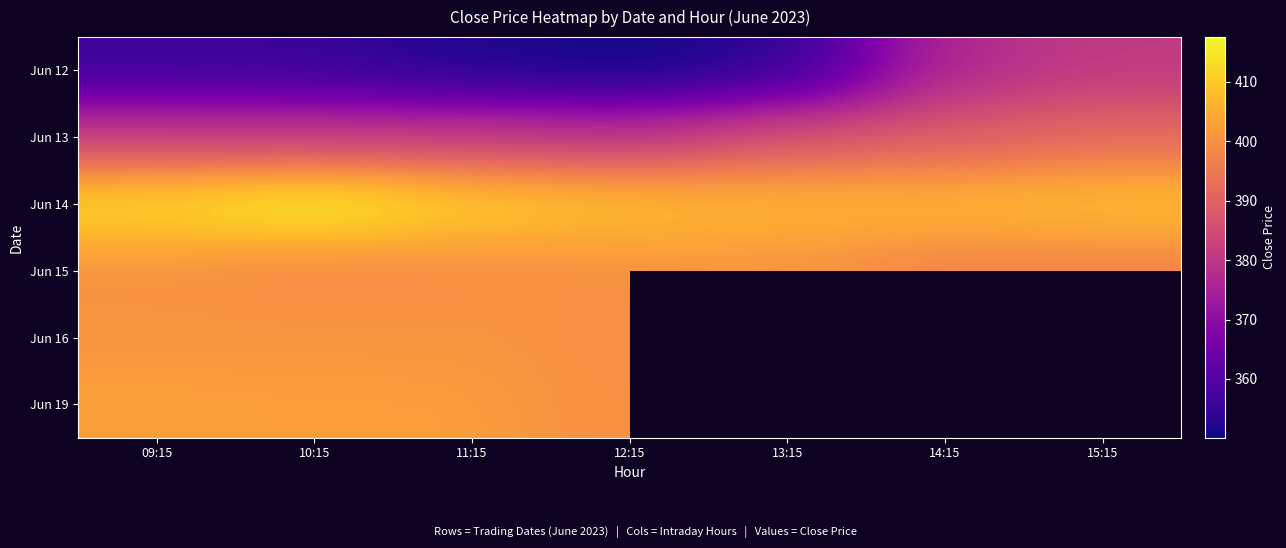

Is it true that Jun 15 equals 688.4 at 11:15?

False